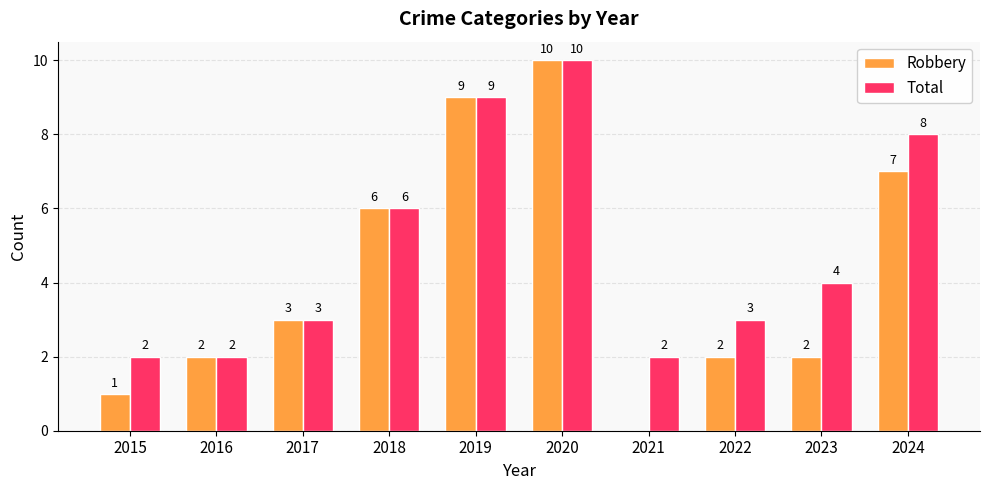

Count the number of data series in this chart.

2